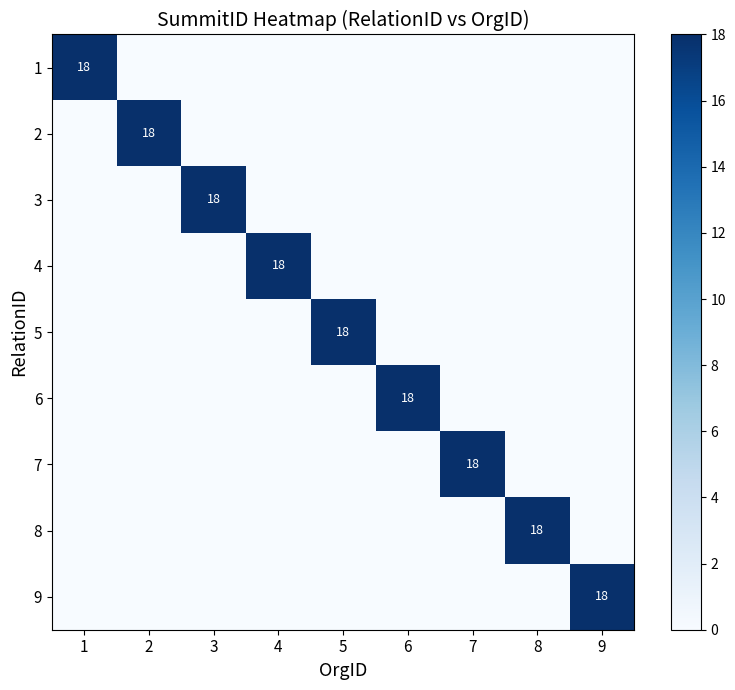

What is the average value of the 8 series?

2